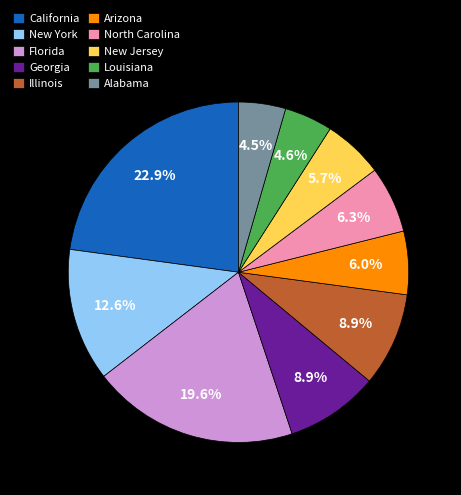

What is the ratio of the value at Florida to the value at California?

0.9